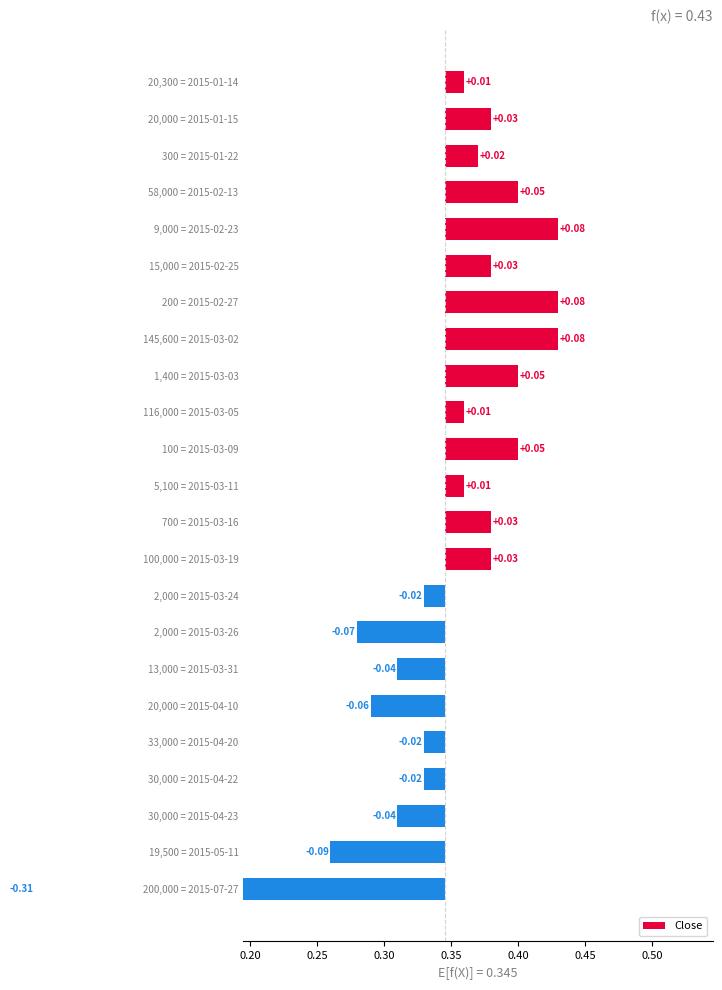

Count the number of values greater than 0.

14